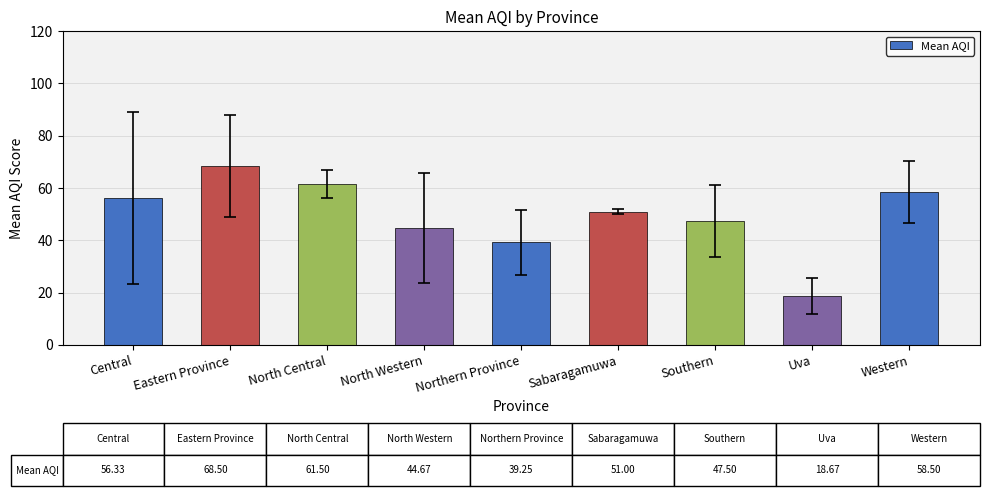

List the labels in order of value, largest first.

Eastern Province, North Central, Western, Central, Sabaragamuwa, Southern, North Western, Northern Province, Uva